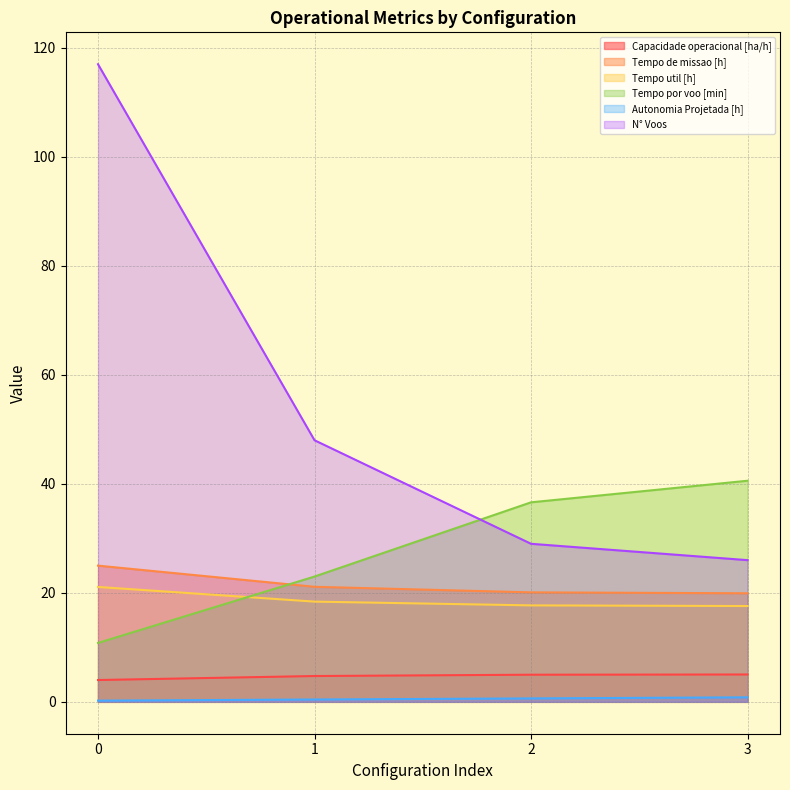

What is the minimum value for Autonomia Projetada [h]?

0.2